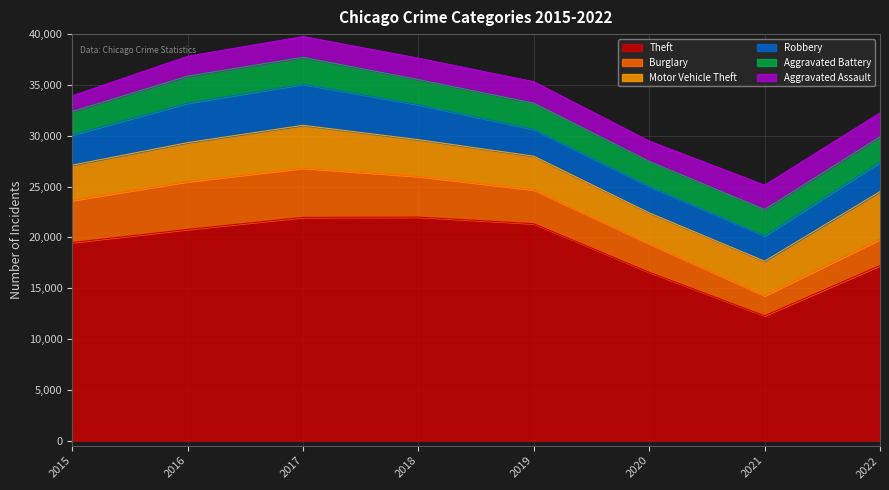

What is the difference between the Aggravated Assault values at 2016 and 2018?

153